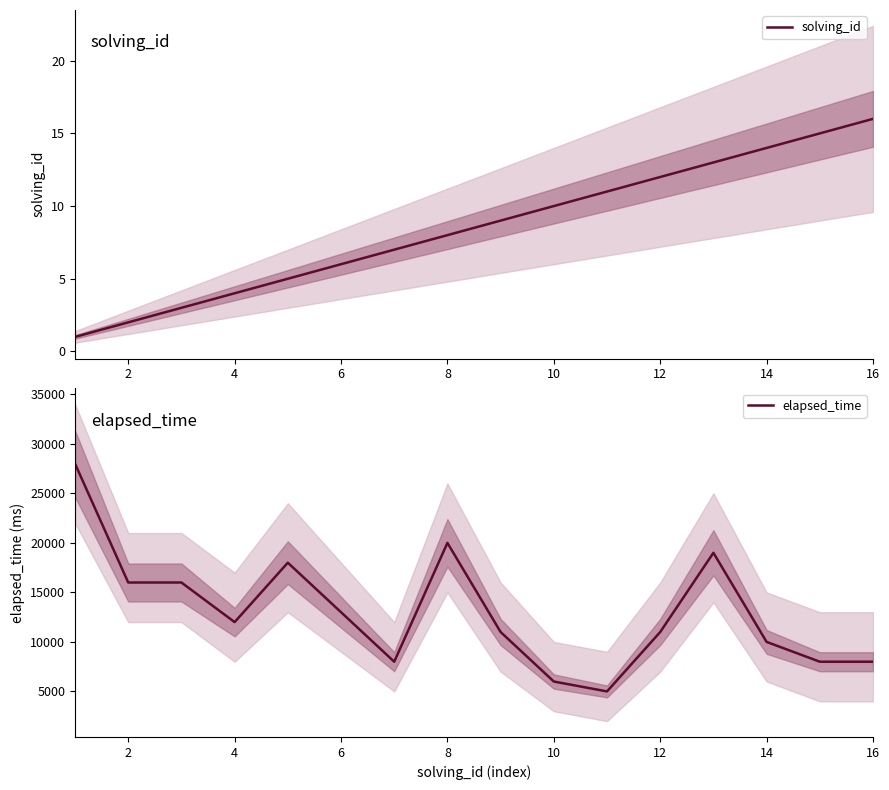

The value of elapsed_time at 14 is 13770. True or false?

False